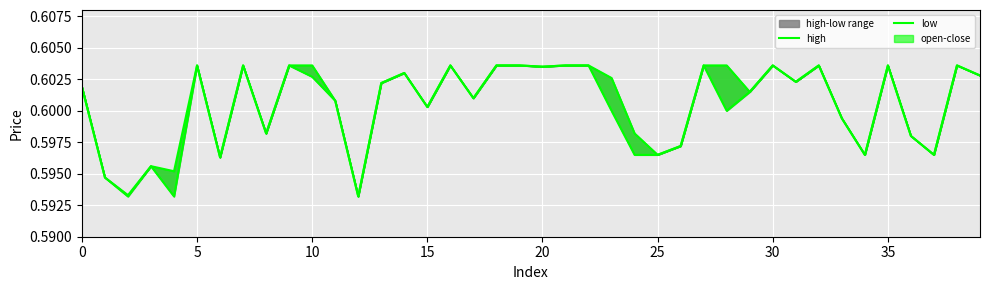

In low, how many points are lower than both neighbors (excluding endpoints)?

12